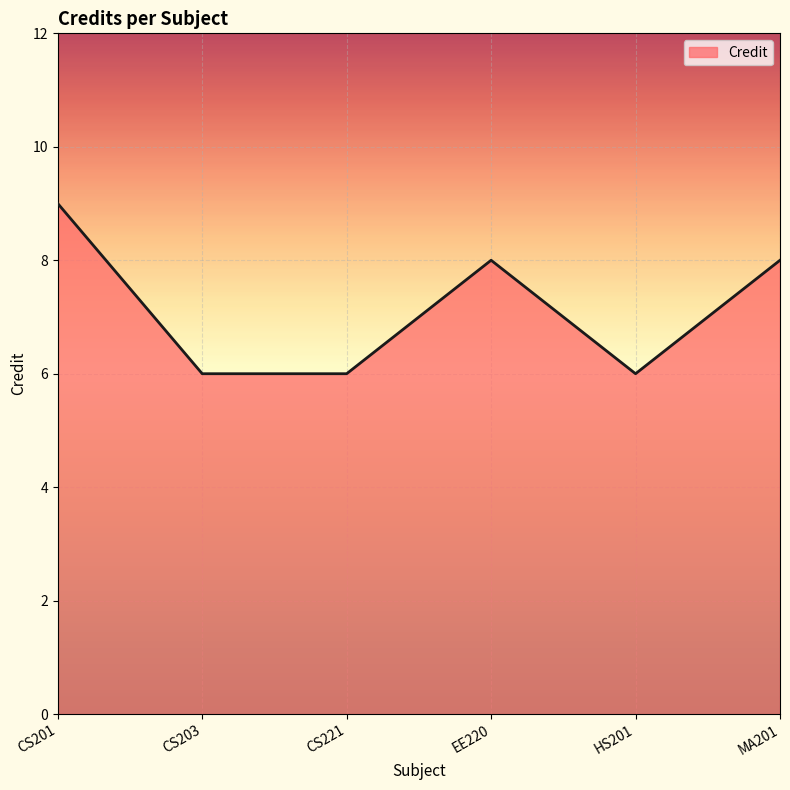

Reading left to right, extract all data points from this chart.

CS201=9	CS203=6	CS221=6	EE220=8	HS201=6	MA201=8